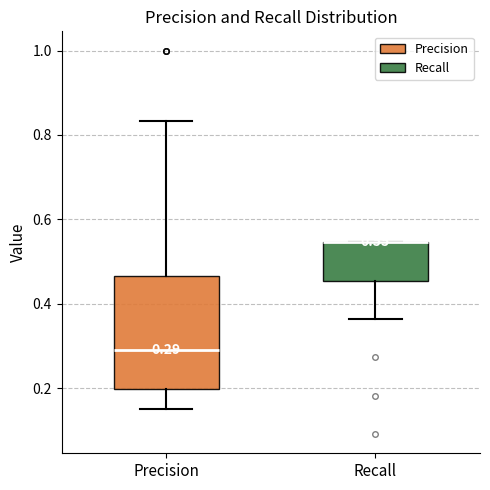

Which box is the tallest, from its lower edge to its upper edge?

Precision